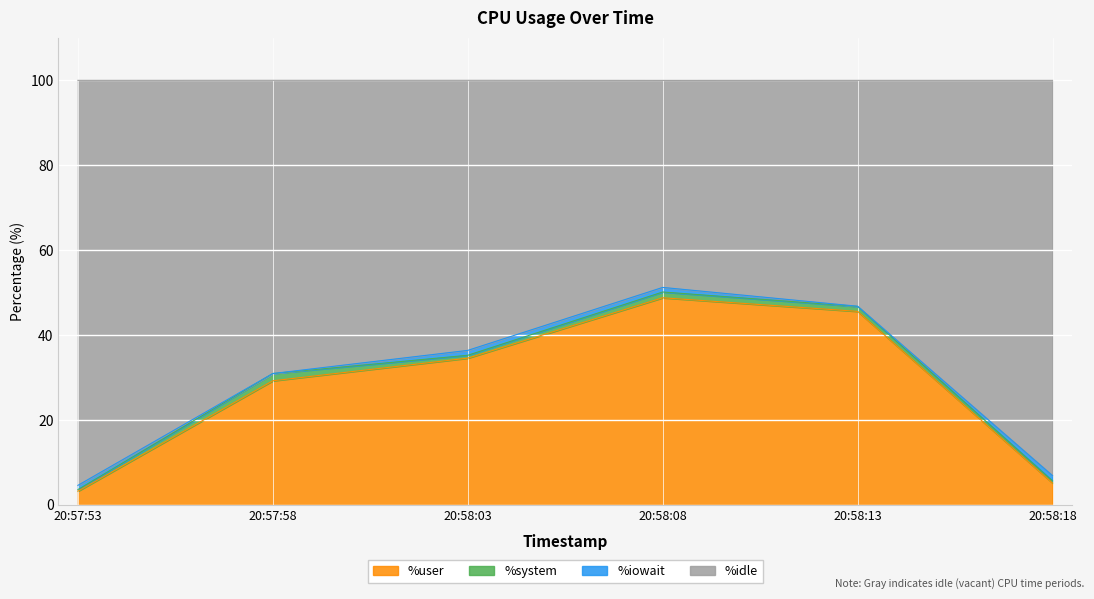

What is the label of the 1st point from the left?

20:57:53